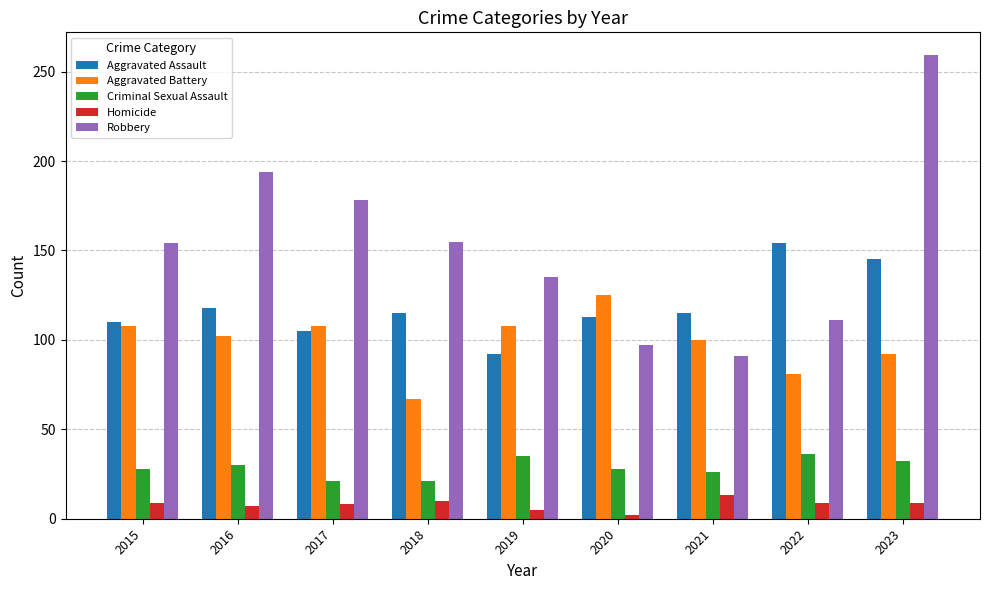

Which category has the lowest value in the Aggravated Assault series?

2019